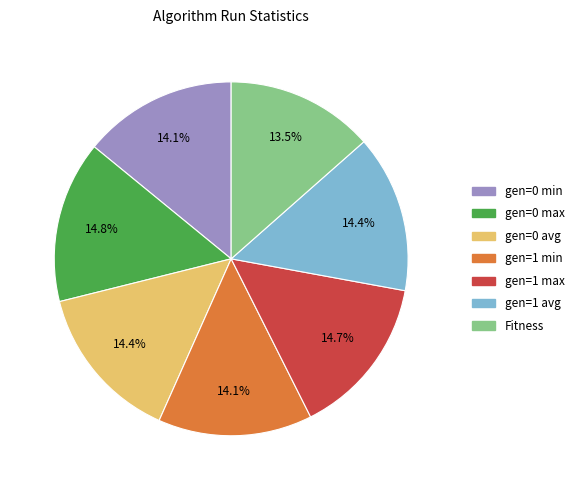

Which category has the smallest portion of the pie?

Fitness